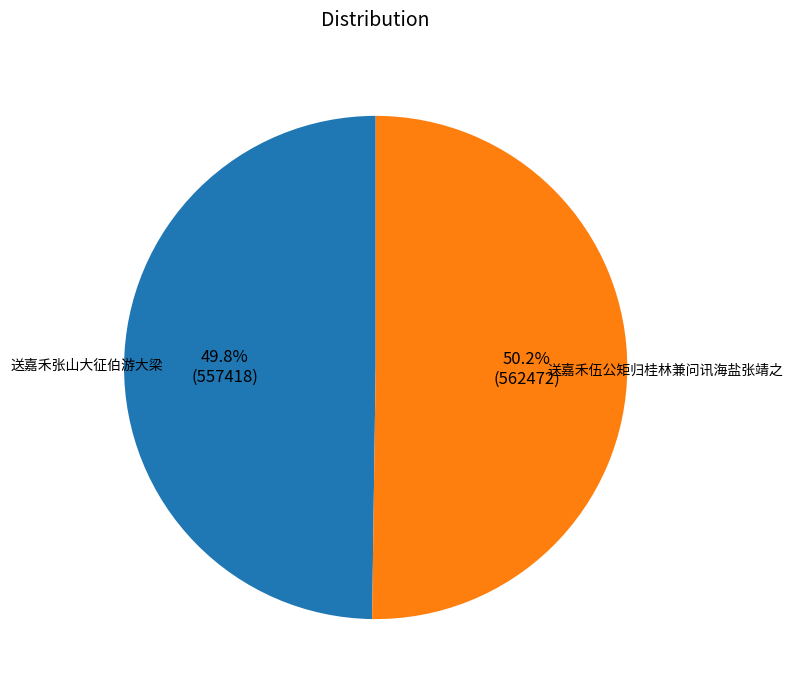

Does any single category account for the majority?

Yes